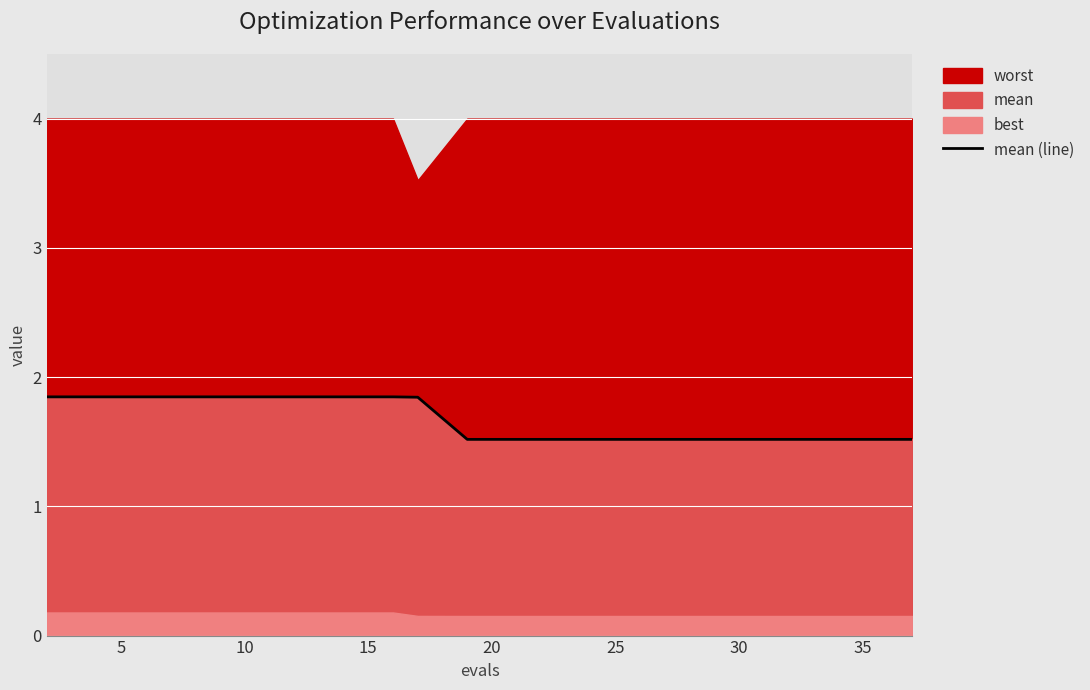

What is the minimum value for mean (line)?

1.5